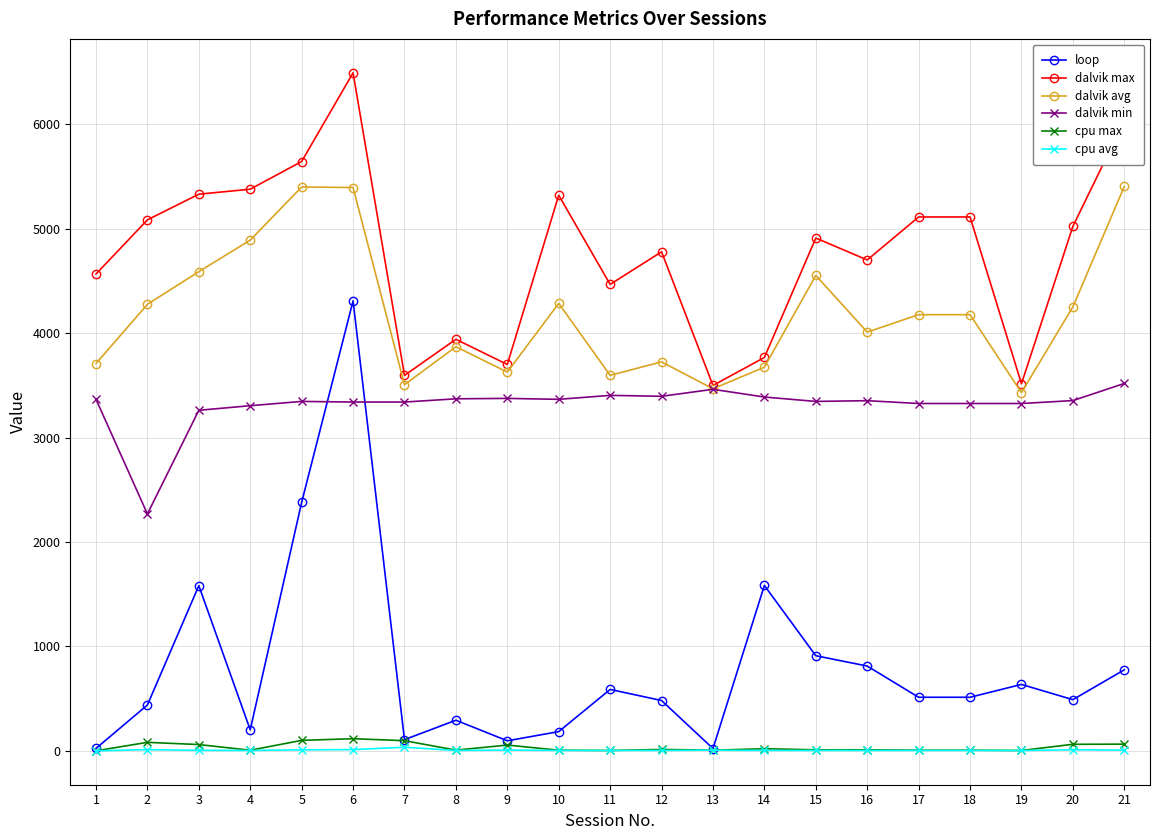

True or false: dalvik min and cpu max intersect in this chart.

False